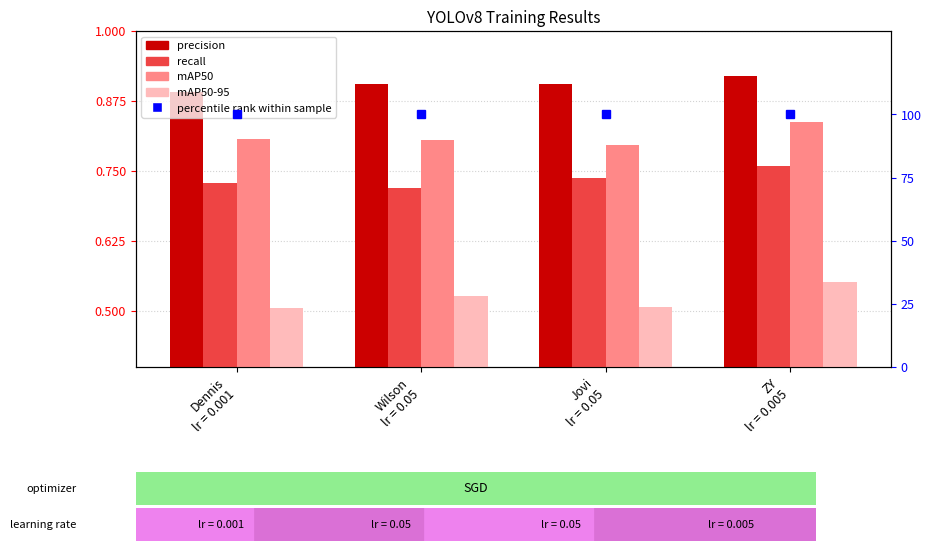

What is the approximate value of recall at Dennis
lr = 0.001?

0.7